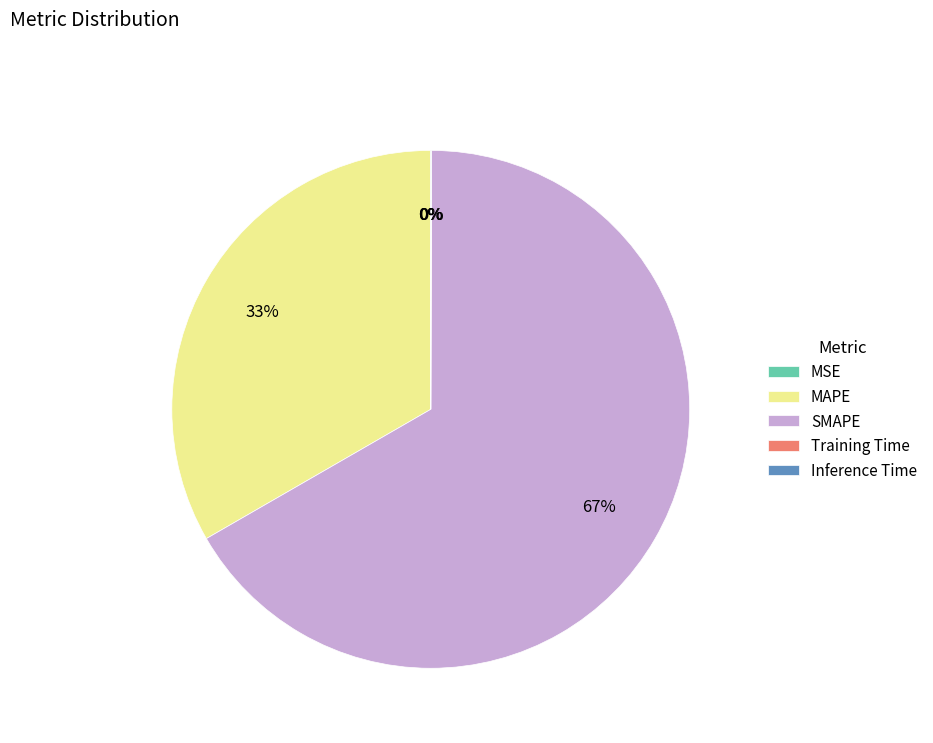

To the nearest percent, what is the average slice percentage?

20%